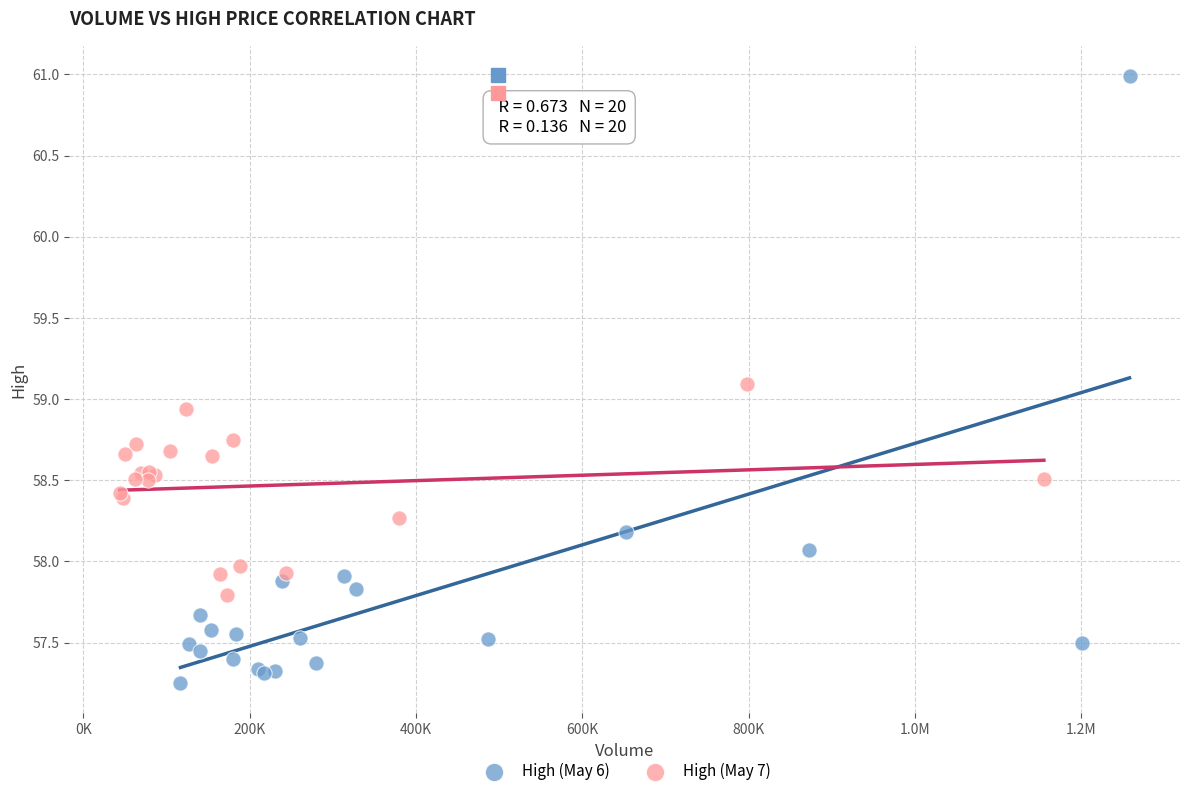

Which series contains the highest Y value?

High (May 6)